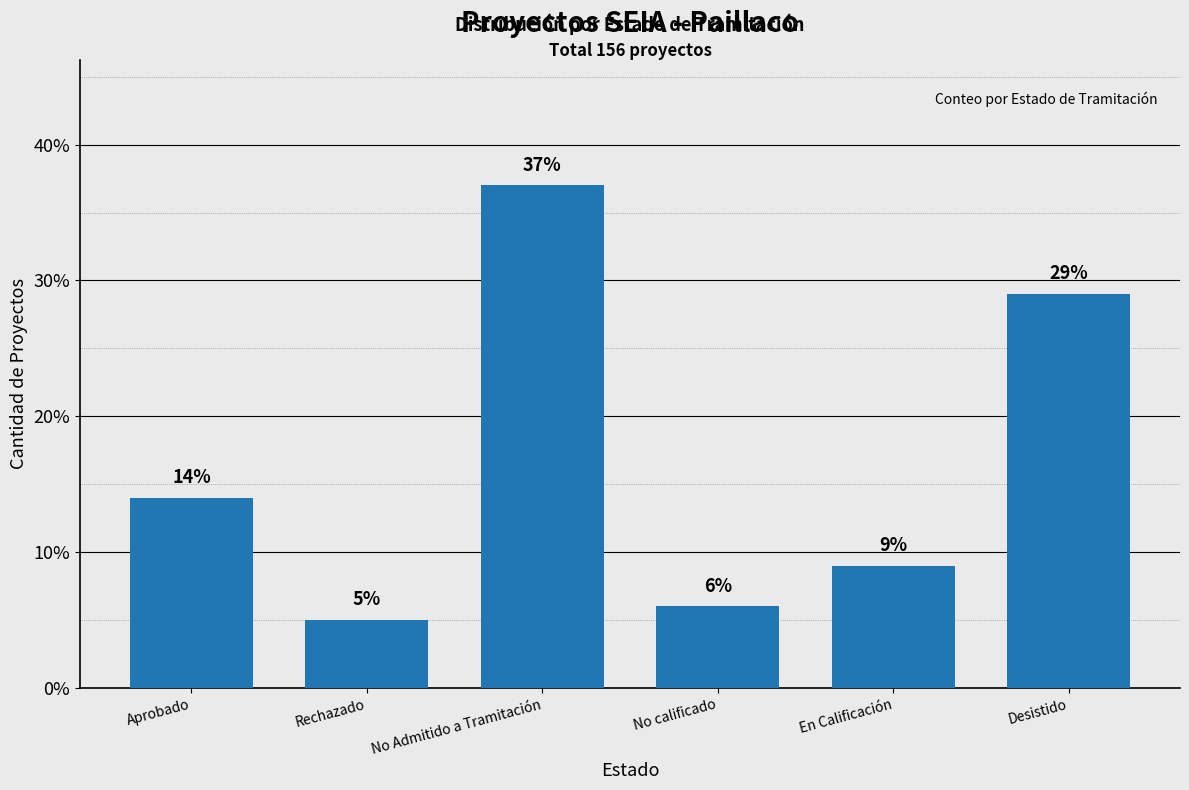

Reading left to right, what are all the values shown in this chart?

14	5	37	6	9	29